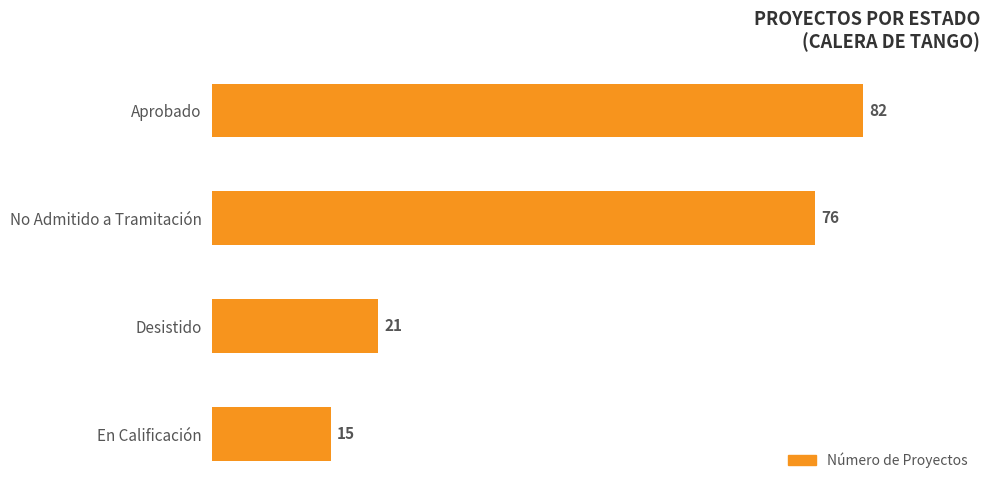

Reading top to bottom, what are all the values shown in this chart?

Aprobado=82	No Admitido a Tramitación=76	Desistido=21	En Calificación=15